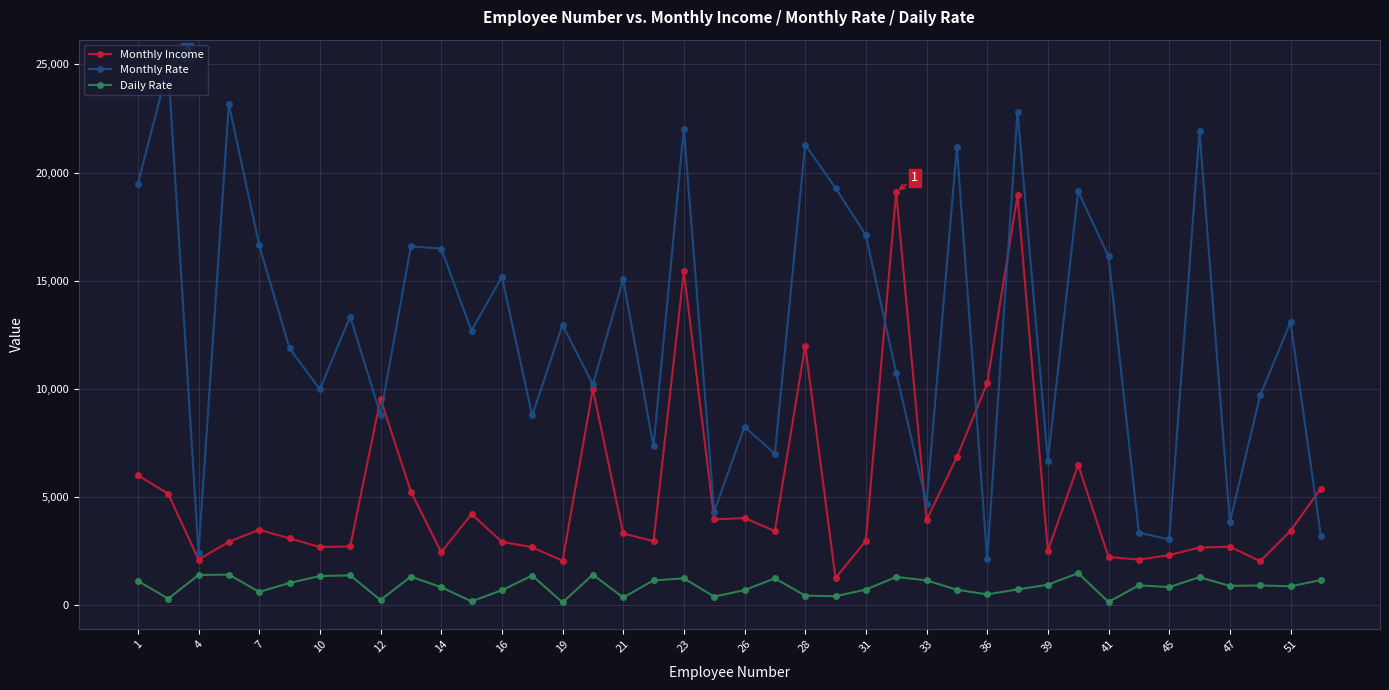

Rank the series by their maximum value, from lowest to highest.

Daily Rate, Monthly Income, Monthly Rate